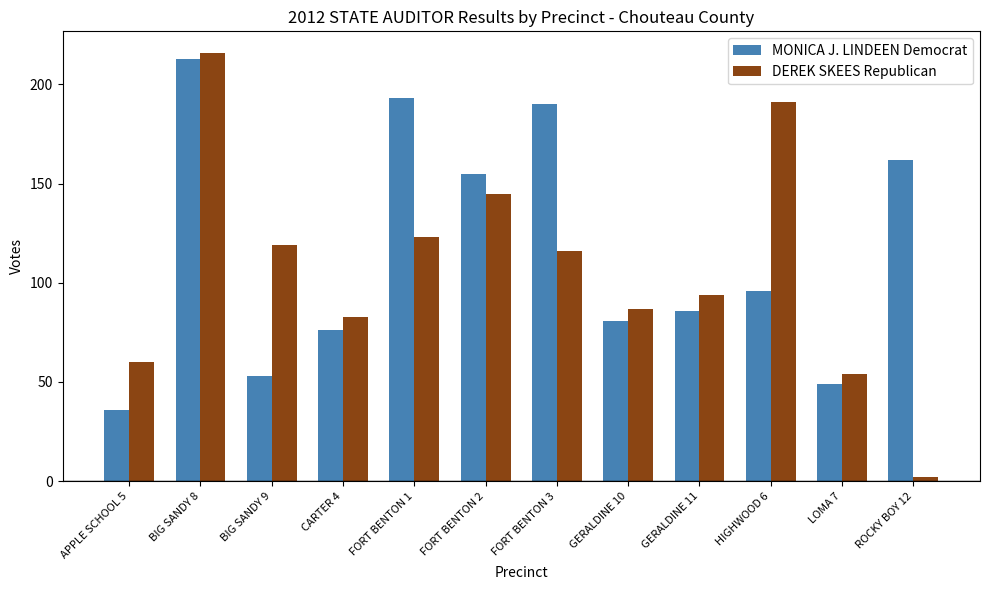

List the series in order of their peak value, lowest first.

MONICA J. LINDEEN Democrat, DEREK SKEES Republican